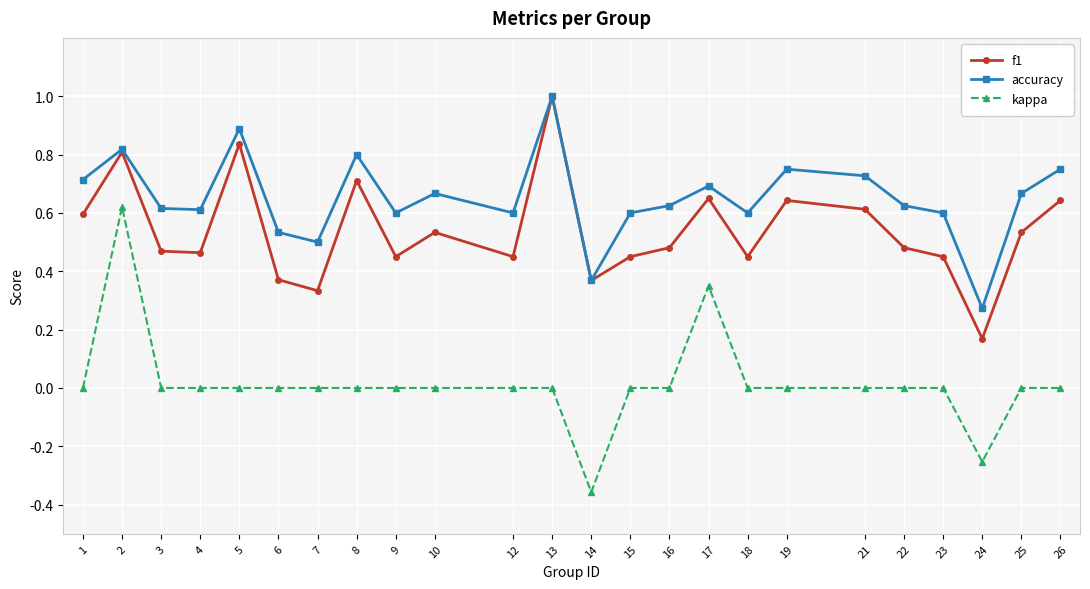

True or false: f1 has more than 2 points higher than both neighbors.

True